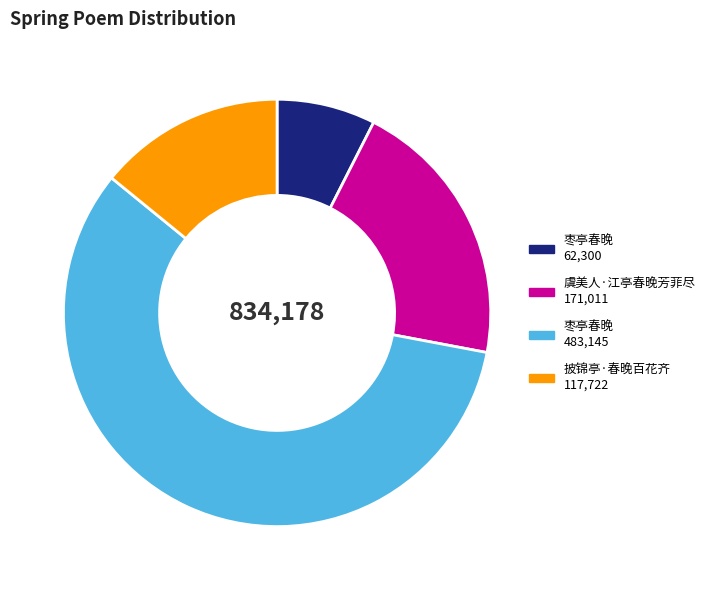

Is there a majority slice in this chart?

Yes